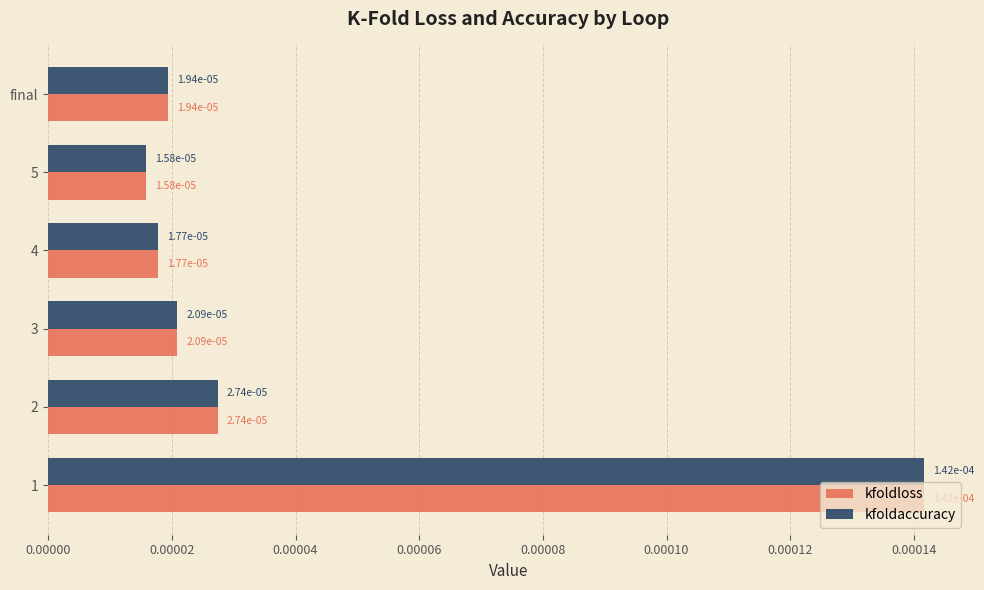

How many kfoldloss values are between 0 and 1?

6